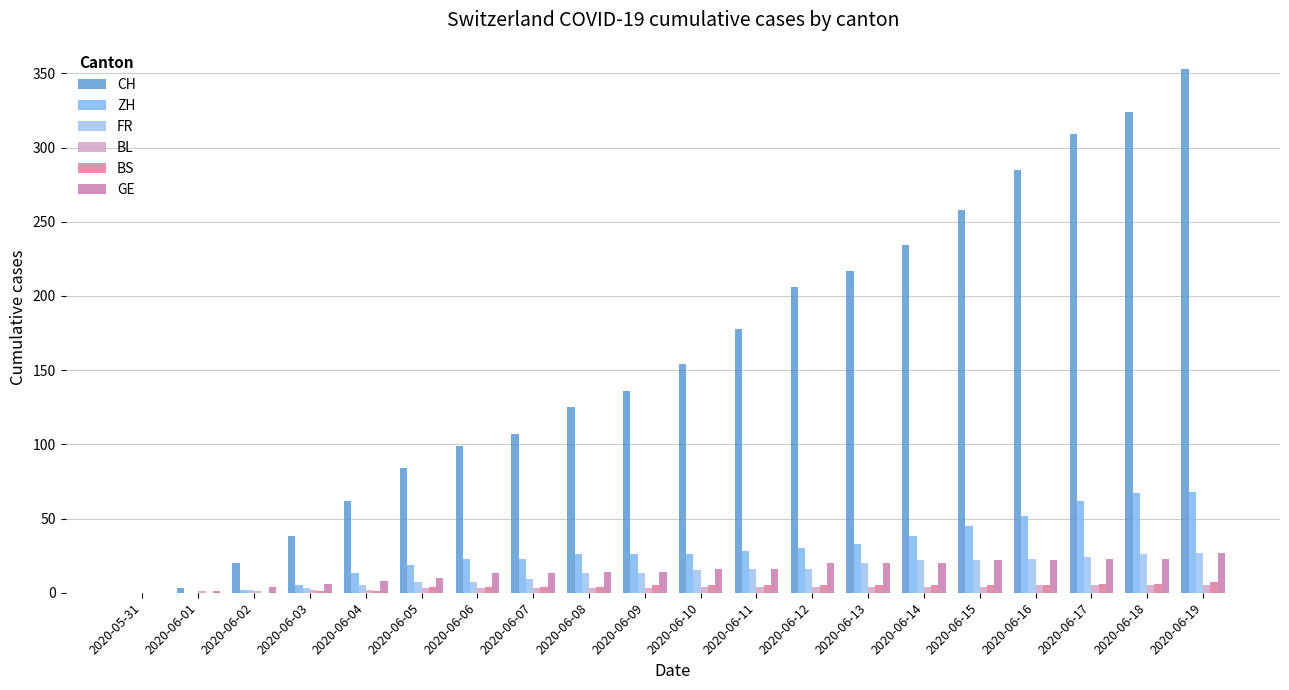

What value does the CH series have at 2020-06-02?

20